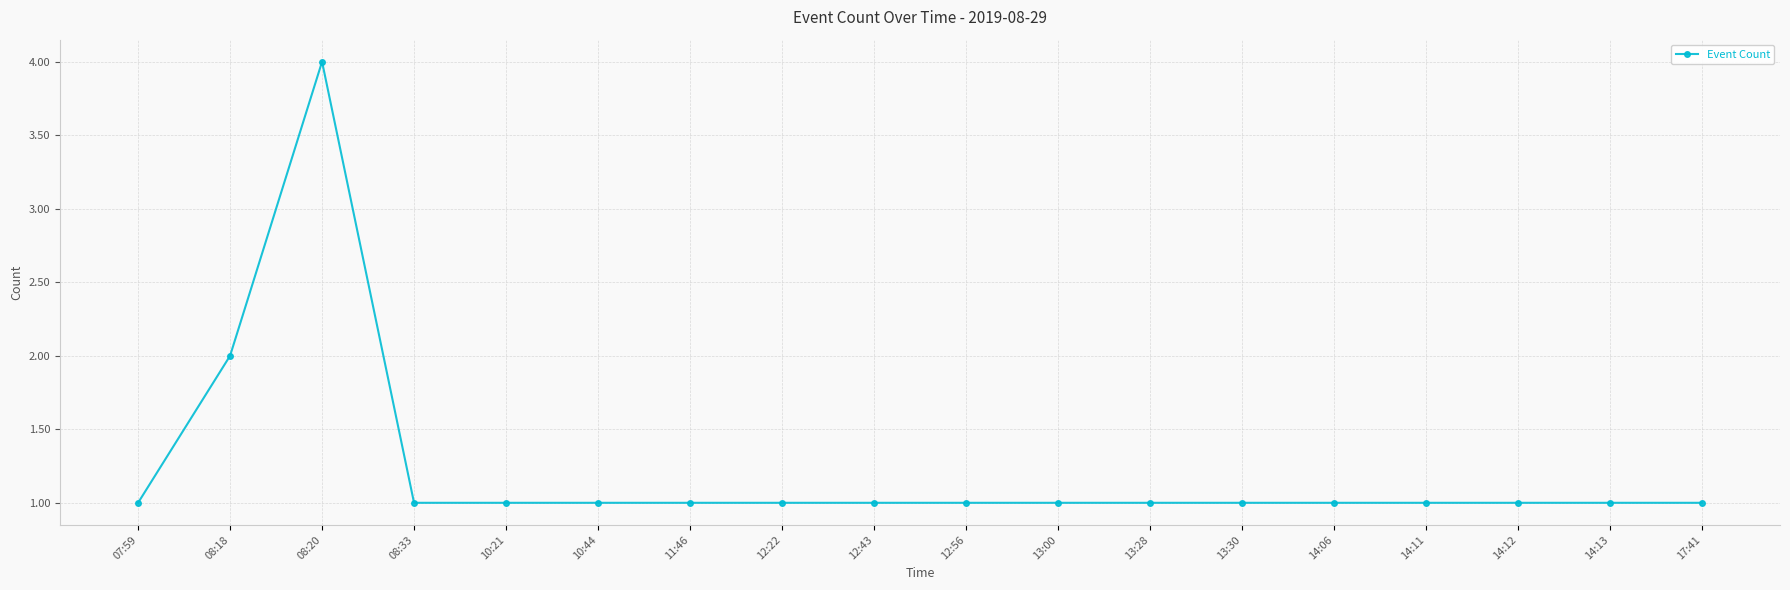

True or false: the data has more than 0 interior local peaks.

True